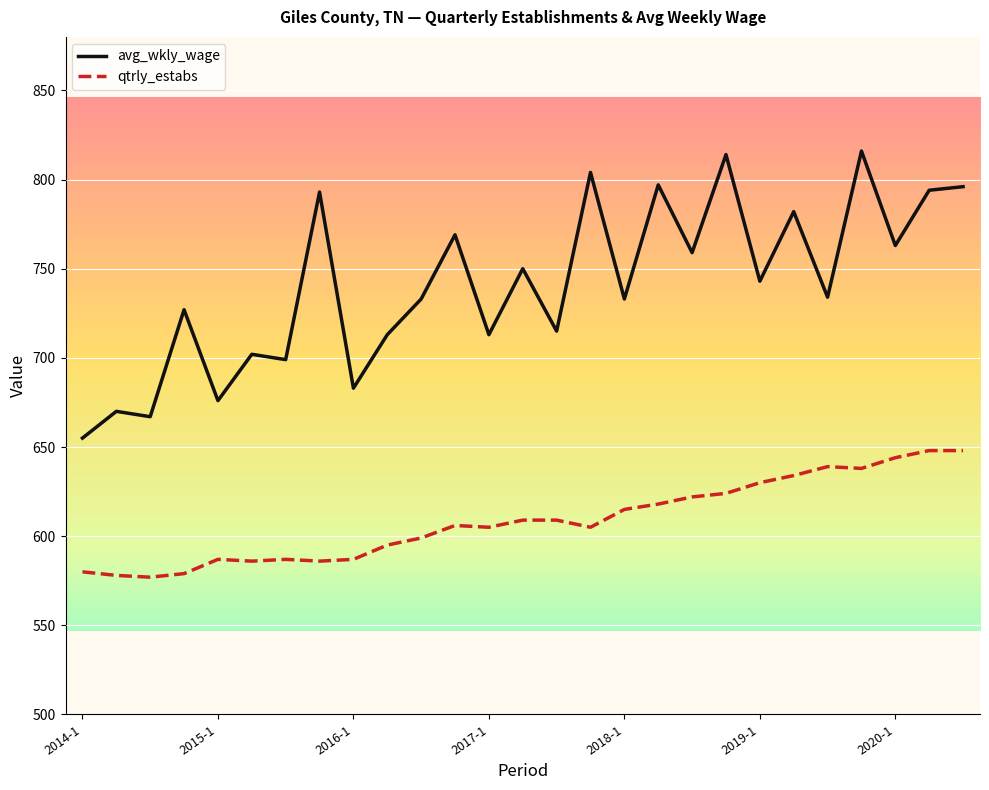

List the series in order of their overall mean, highest first.

avg_wkly_wage, qtrly_estabs